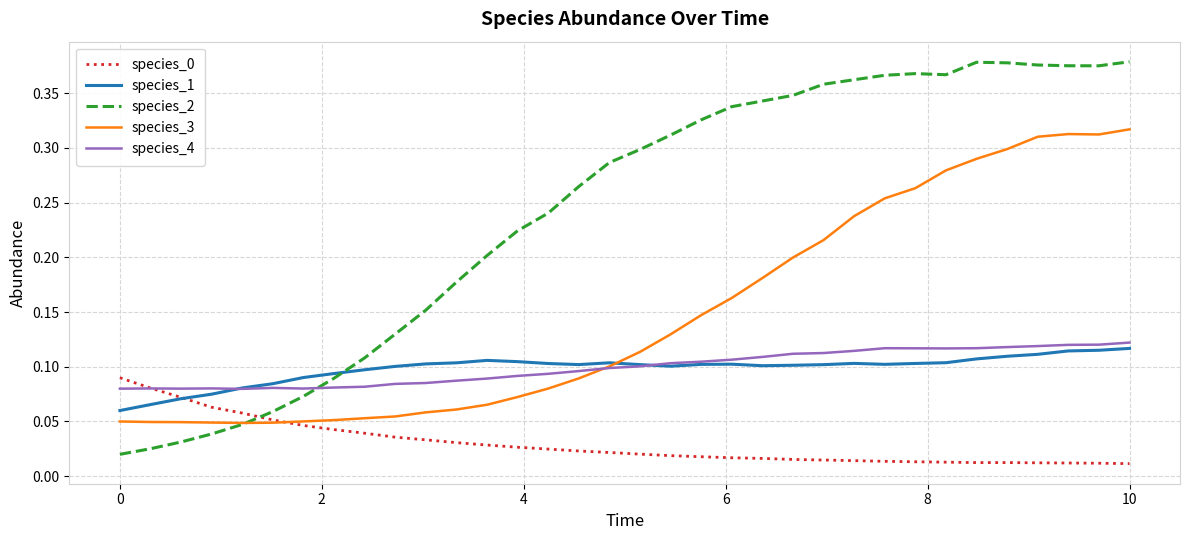

True or false: species_4 has more than 1 interior local peaks.

True